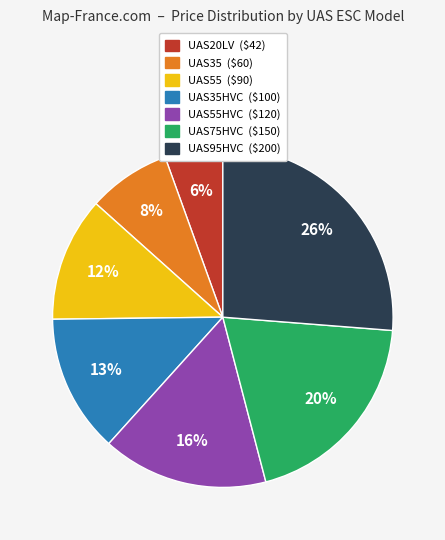

To the nearest percent, what is the average slice percentage?

14%